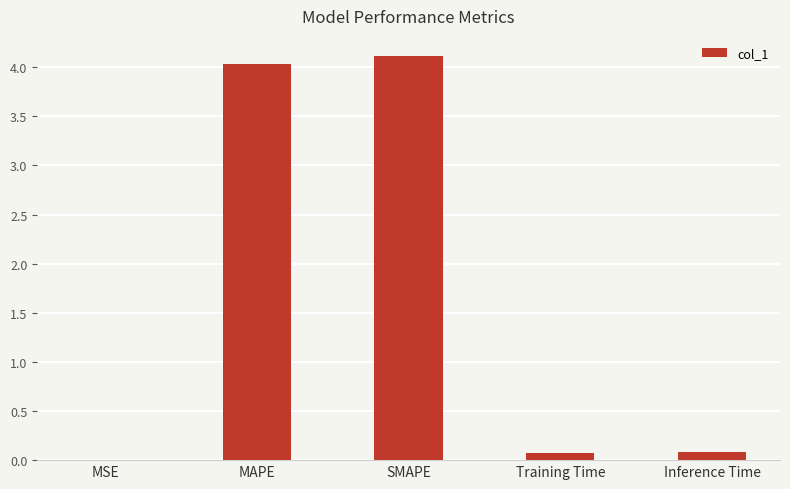

What value does the data have at Training Time?

0.1